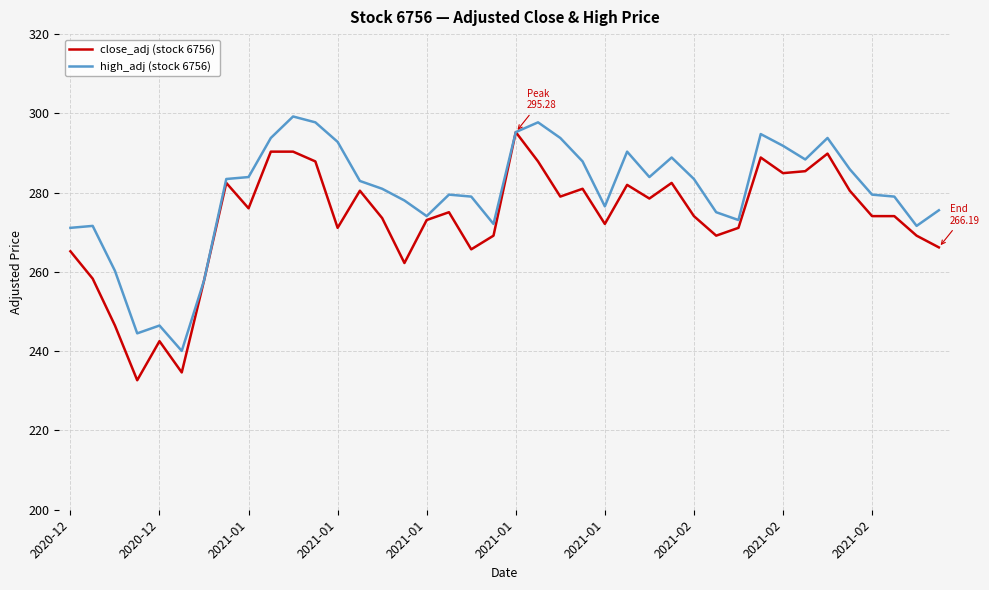

List the series in order of their overall mean, lowest first.

close_adj (stock 6756), high_adj (stock 6756)